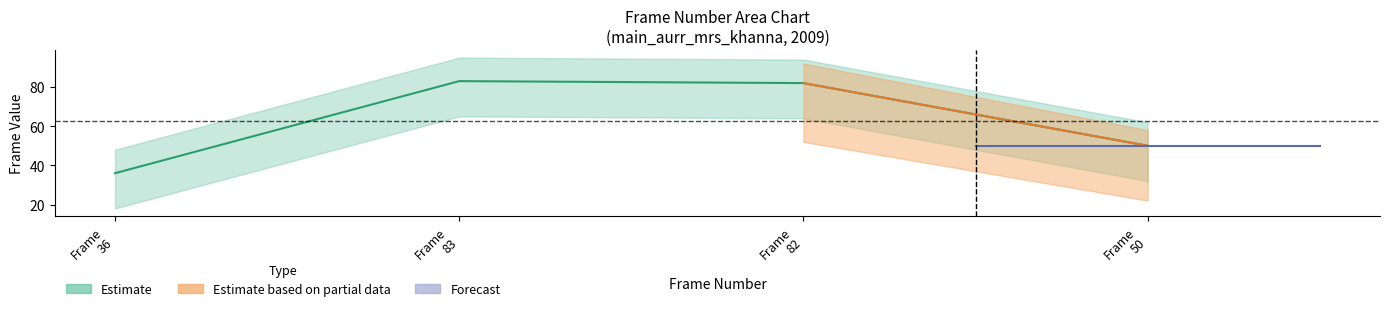

Between 82 and 83, which is larger?

83